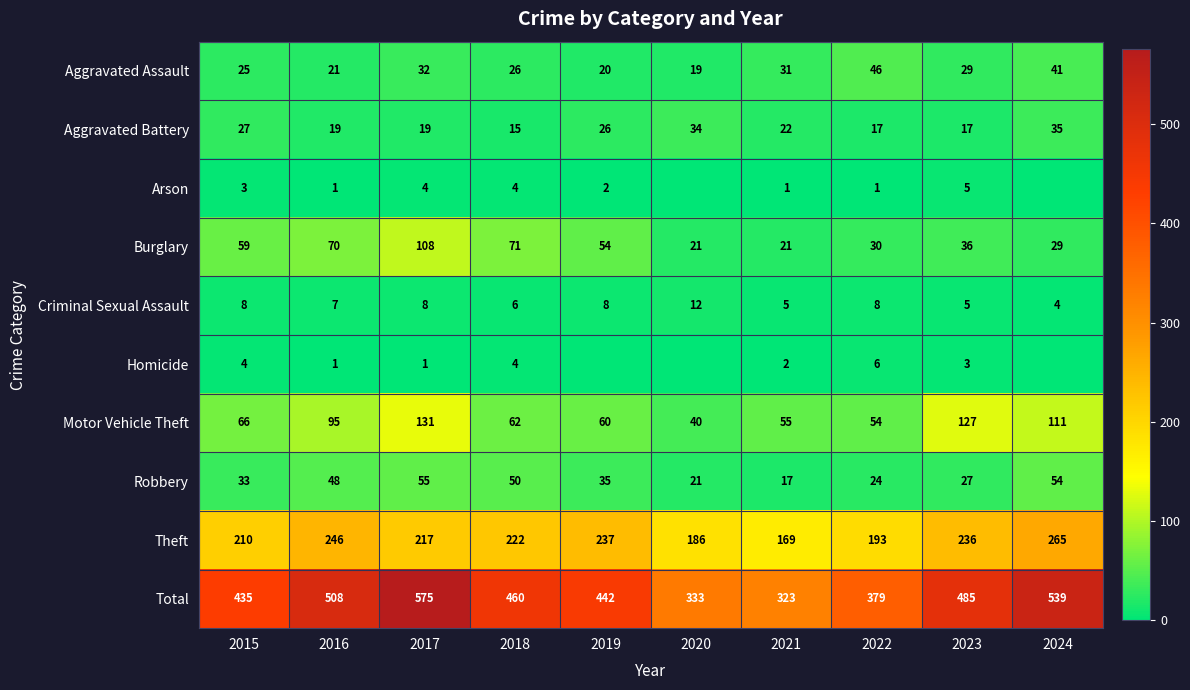

What is the difference between the Aggravated Assault values at 2017 and 2024?

9